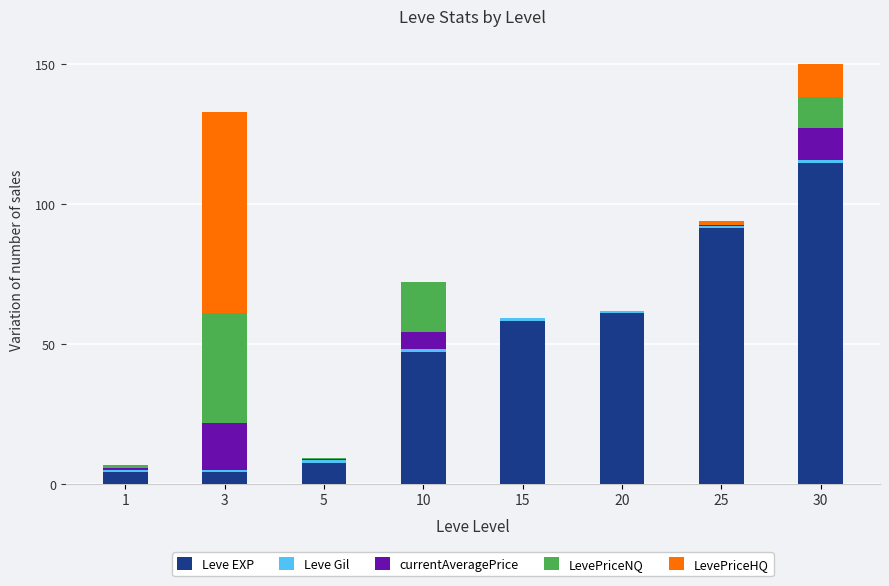

At which category is the sum across all series the highest?

30